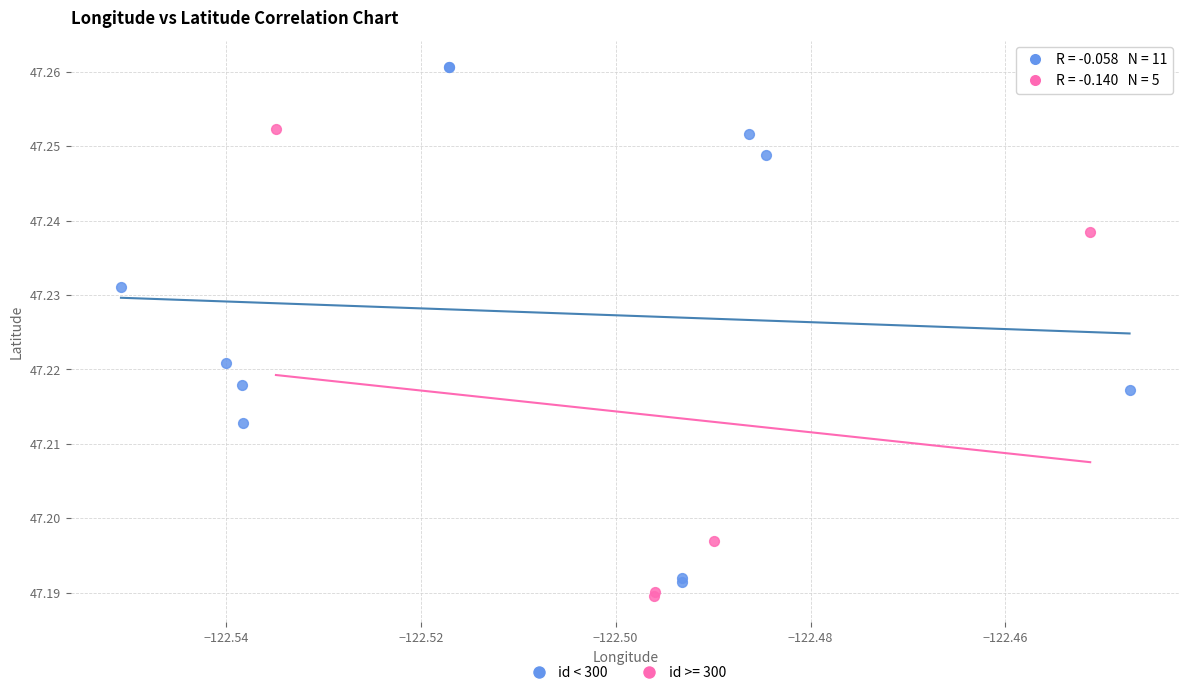

Which series contains the highest Y value?

id < 300